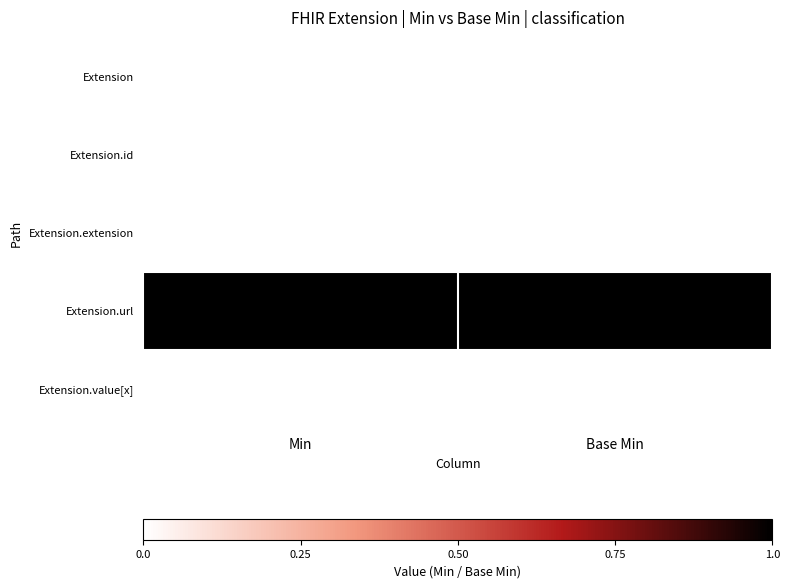

What is the difference between the highest and lowest values at Base Min?

1